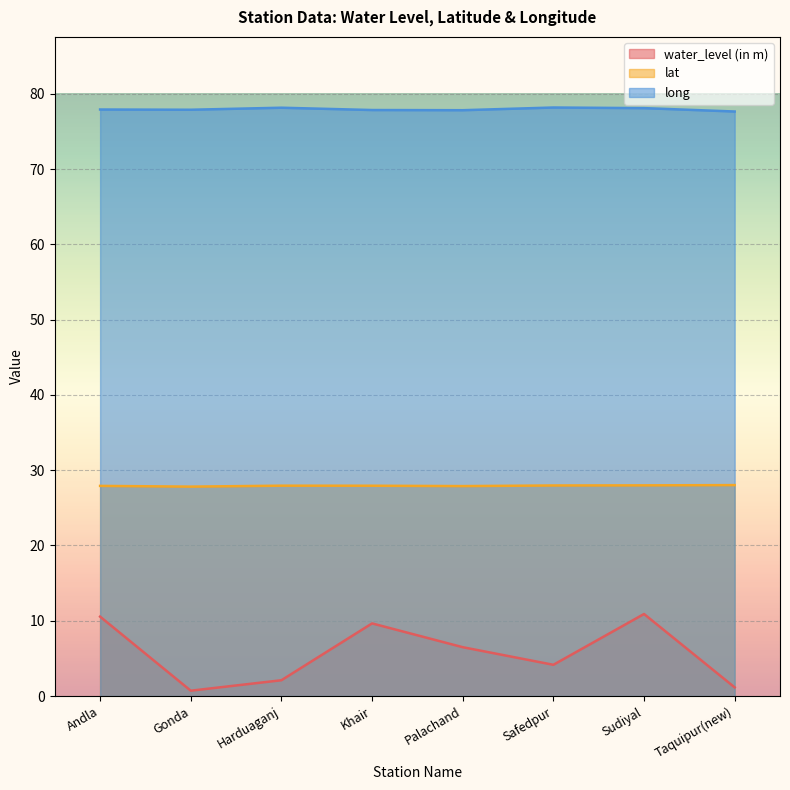

Which series has the largest range (max minus min)?

water_level (in m)